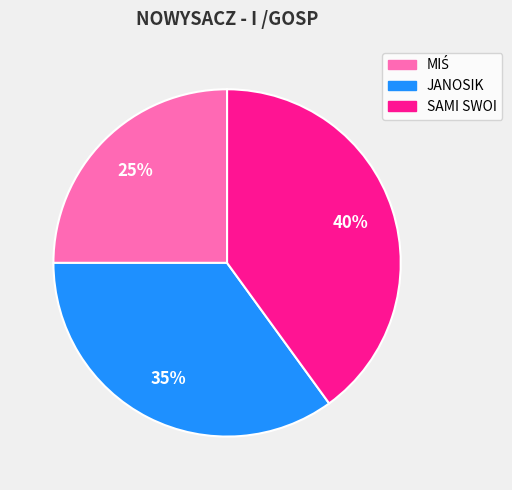

What percentage is the JANOSIK slice, to the nearest percent?

35%